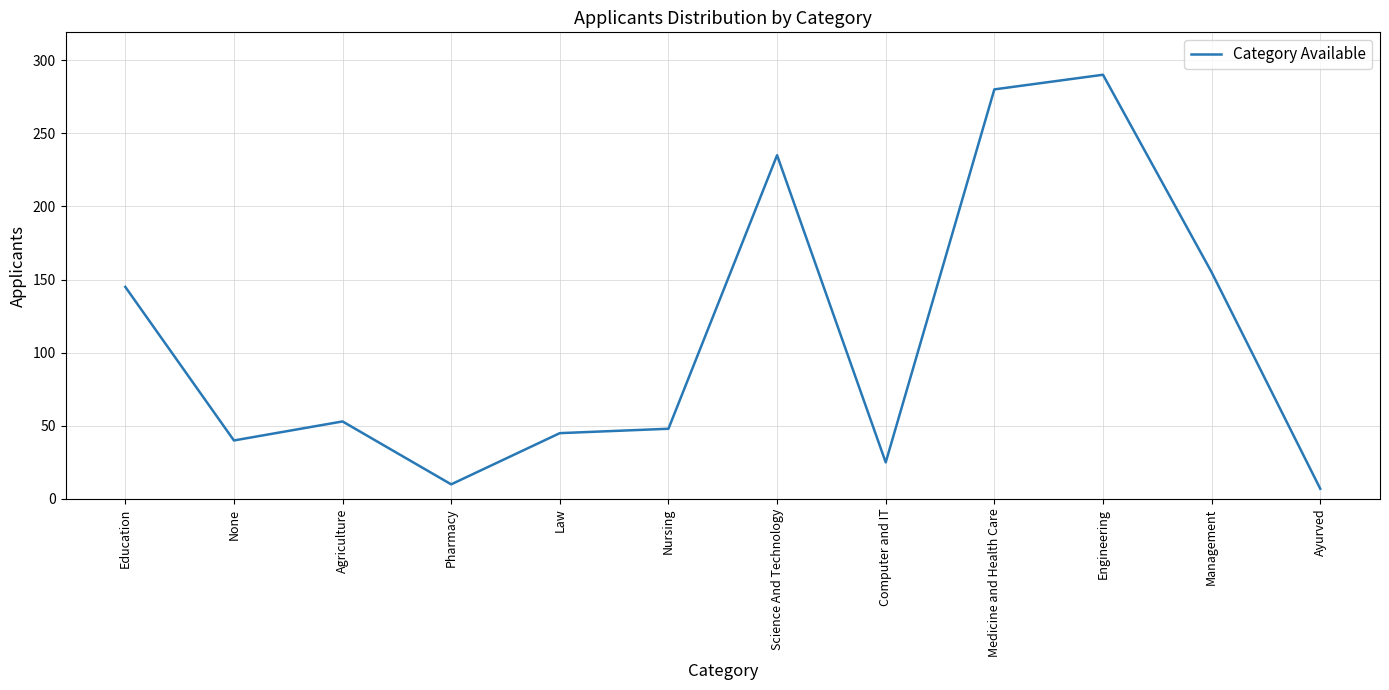

What is the difference between the maximum and minimum values?

283